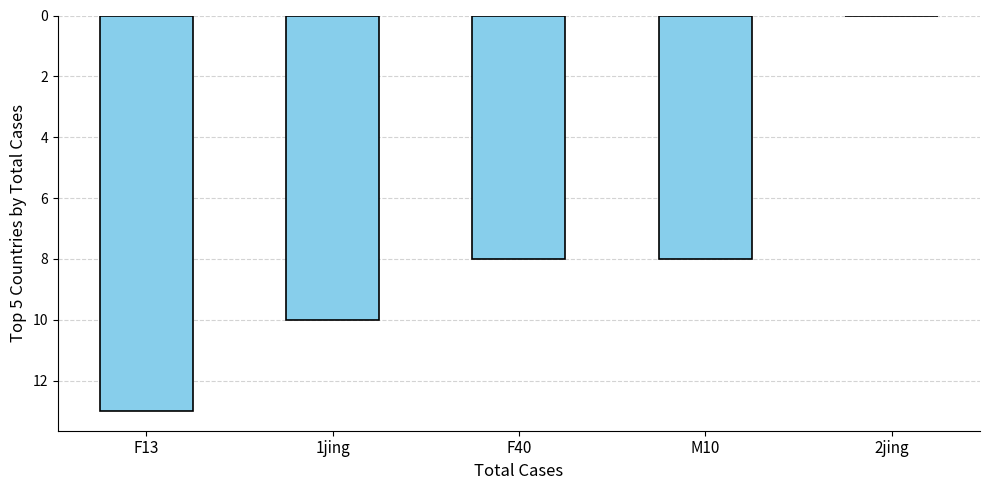

Is it true that the value at 1jing is 10?

True